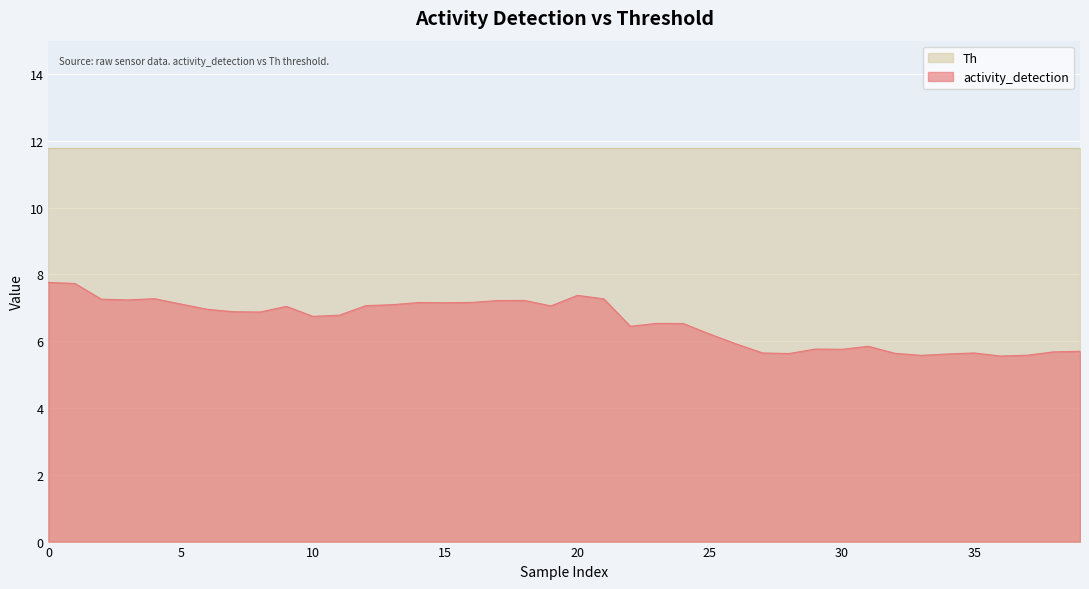

What is the difference between the second highest and second lowest values?

2.2